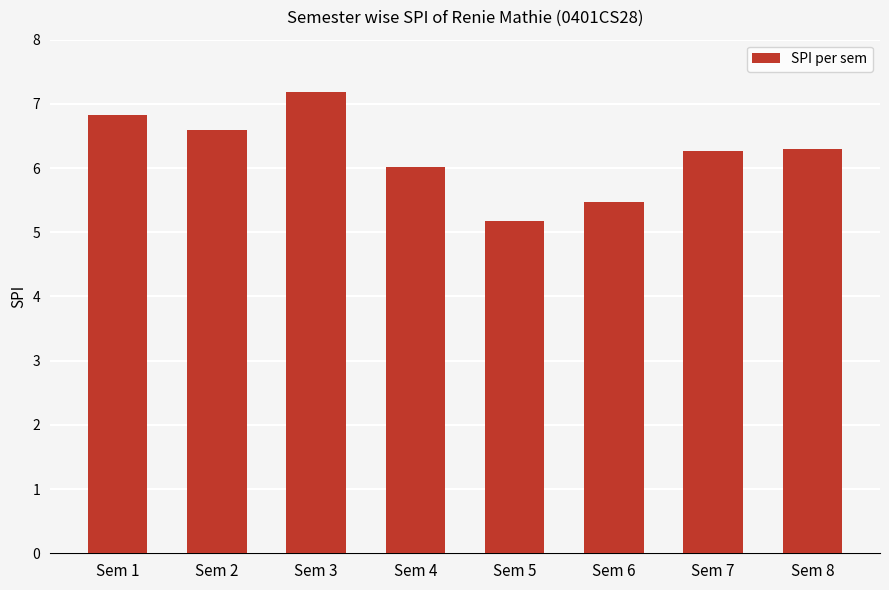

Reading left to right, what are all the values shown in this chart?

Sem 1=6.8	Sem 2=6.6	Sem 3=7.2	Sem 4=6.0	Sem 5=5.2	Sem 6=5.5	Sem 7=6.3	Sem 8=6.3